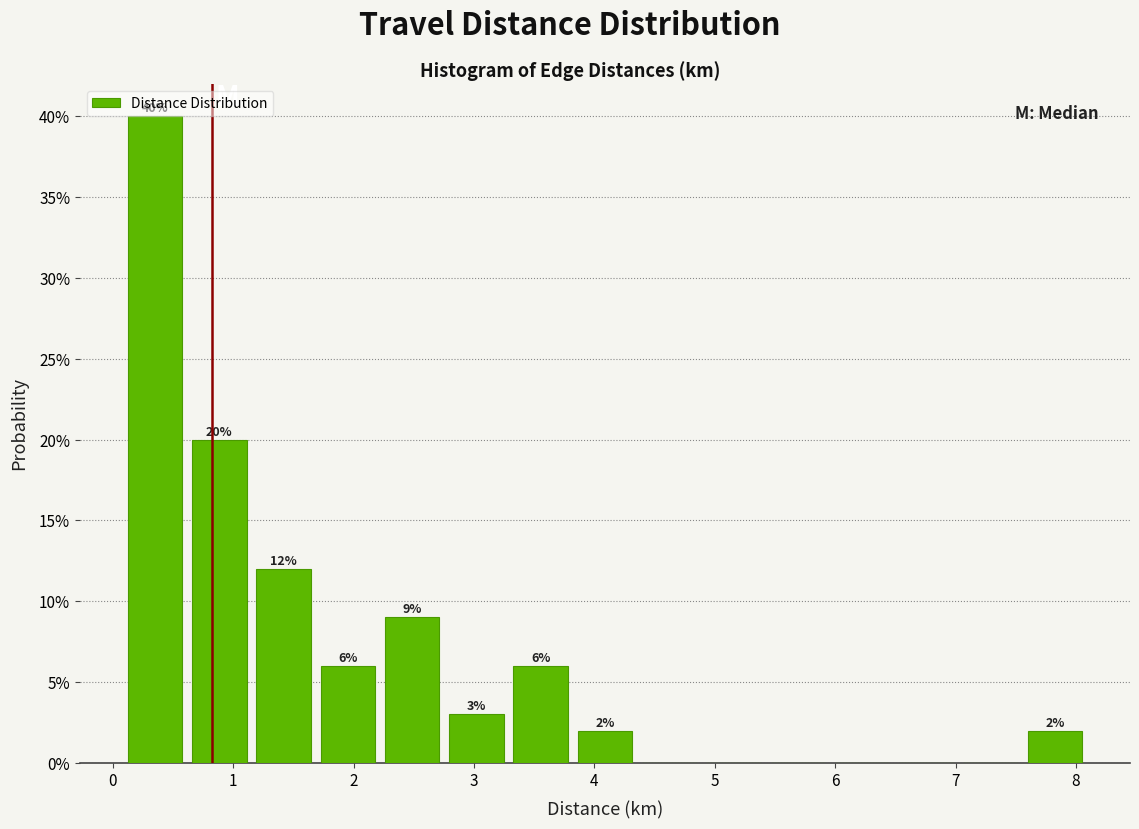

Which range on the x-axis has the tallest bar?

0.1 to 0.6